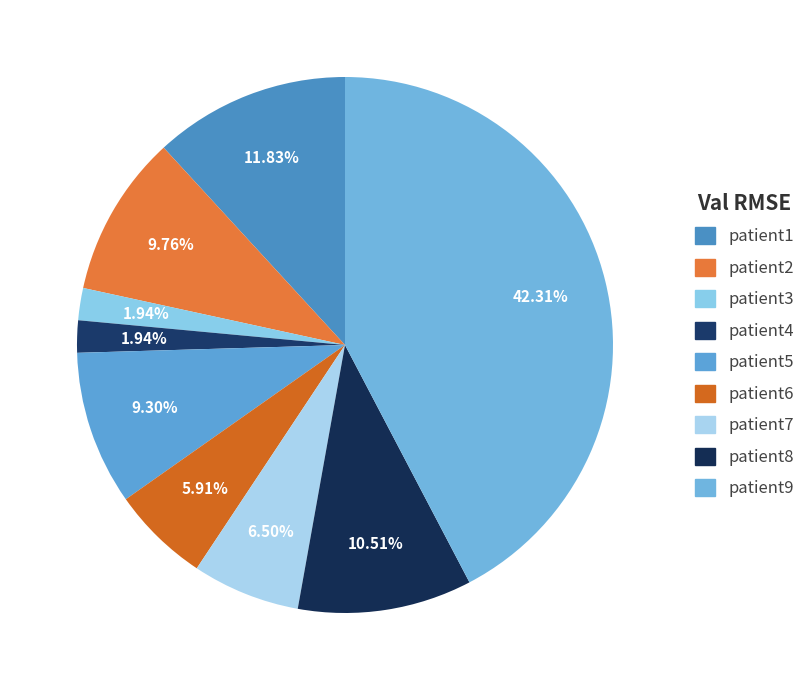

Does patient2 account for over 50% of the chart?

No